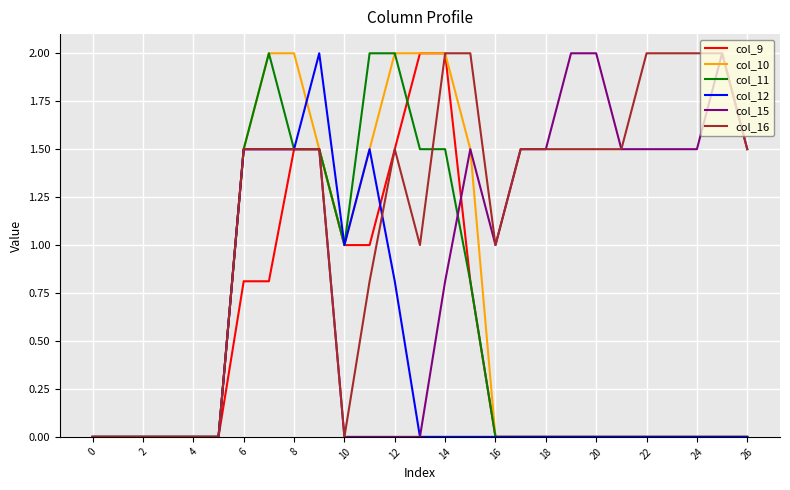

What is the greatest value displayed?

2.0